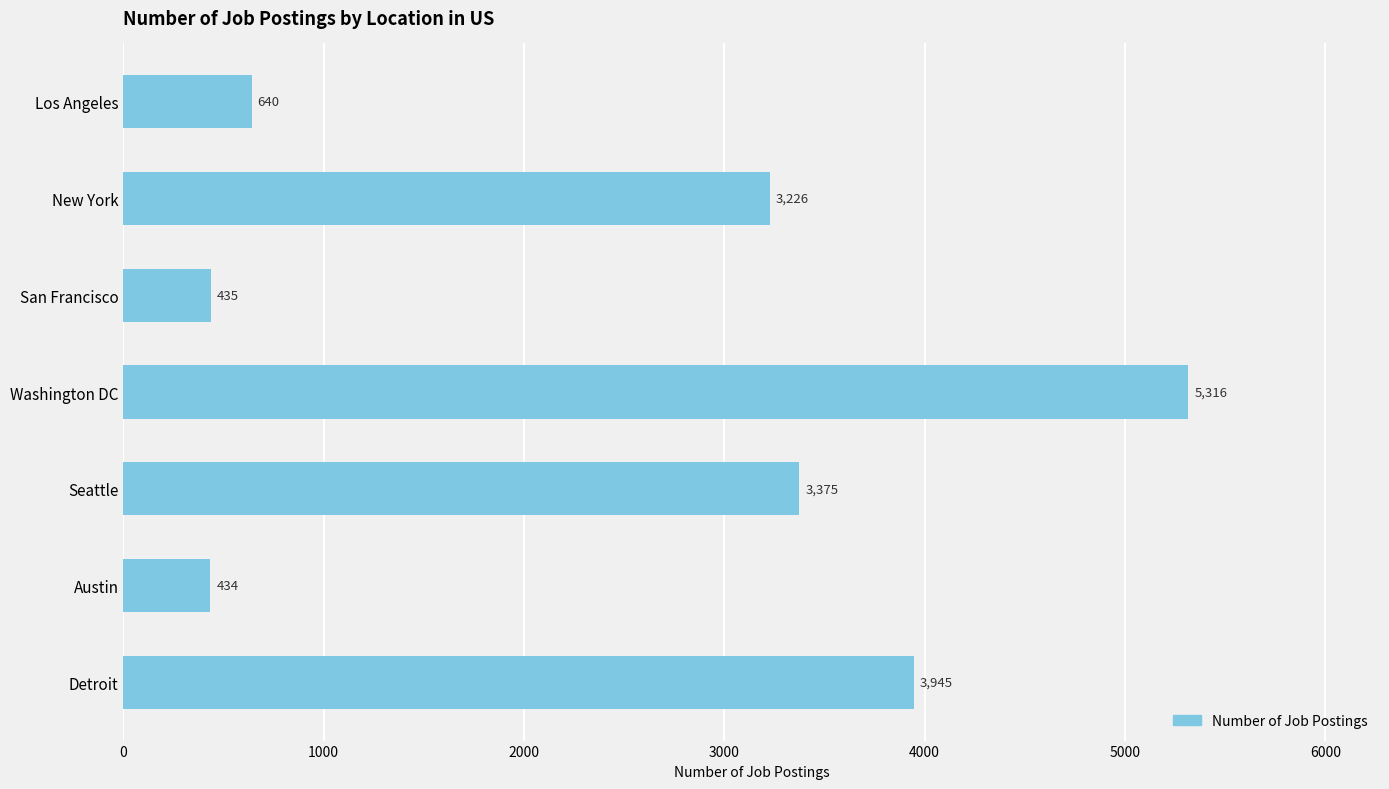

Where is the data nearest to the value 2875?

New York